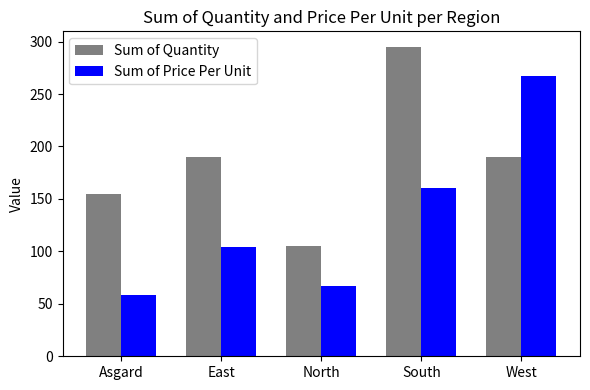

What is the spread (max minus min) of values at South?

134.7